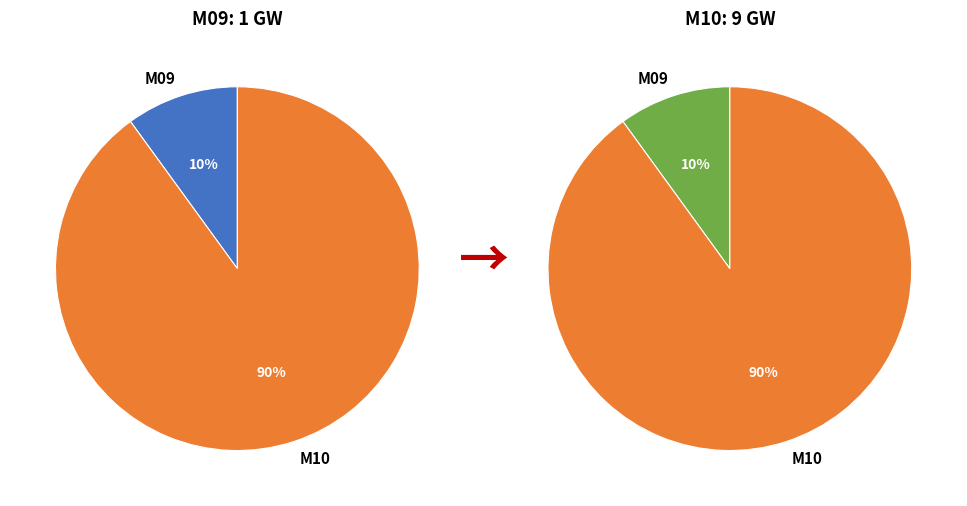

Does any single category account for the majority?

Yes